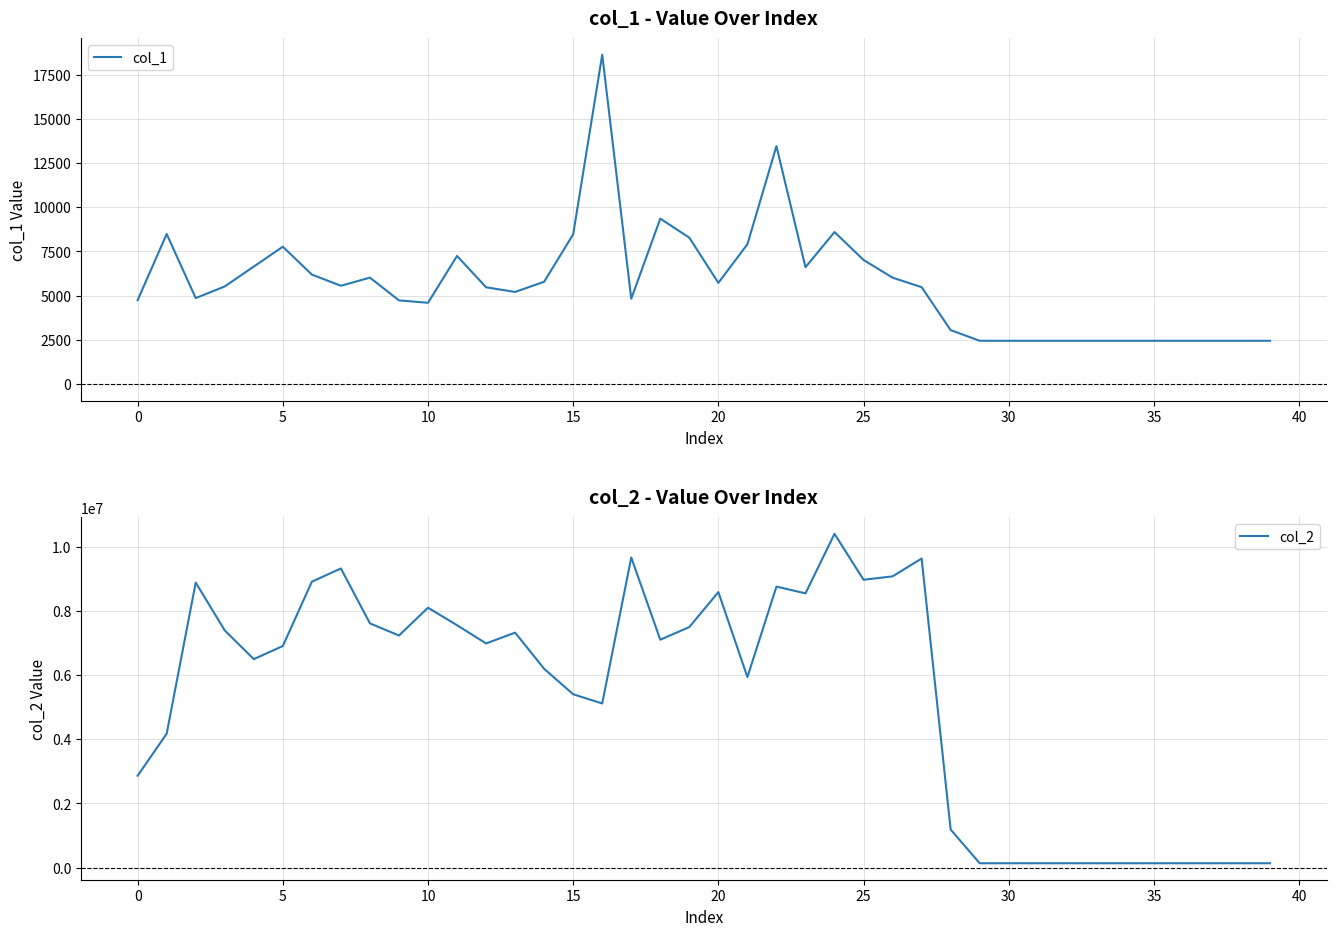

Which series has the largest range (max minus min)?

col_2